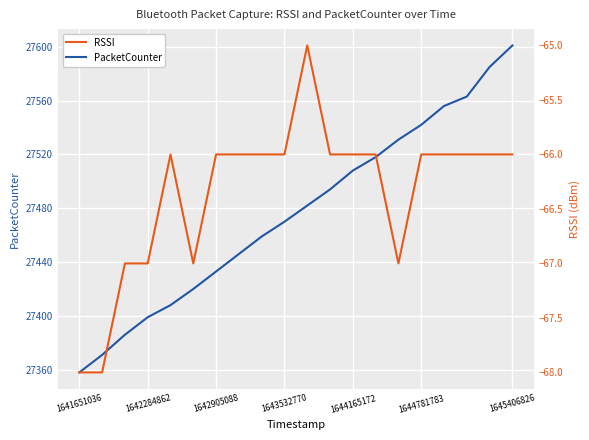

At which label does PacketCounter reach its peak?

1645406826